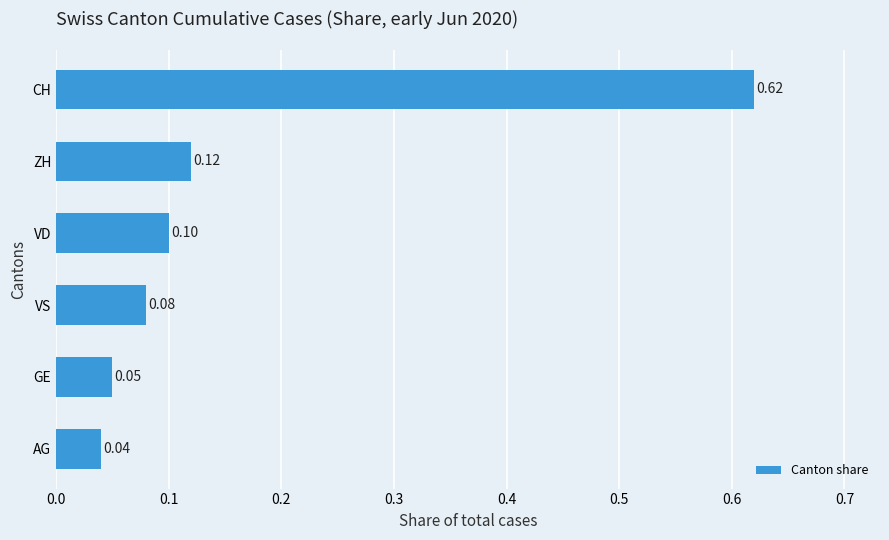

At which label is the value closest to 0?

AG